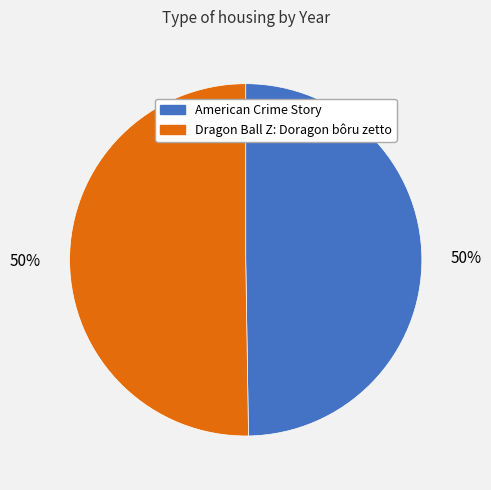

Combined, do American Crime Story and Dragon Ball Z: Doragon bôru zetto account for over 50%?

Yes